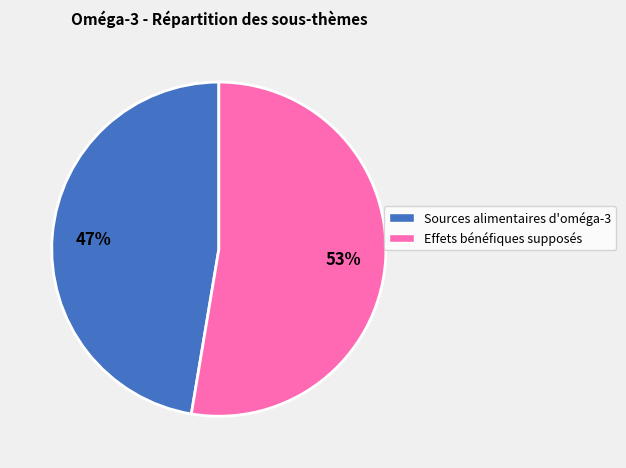

Is there any slice that represents more than half of the pie?

Yes